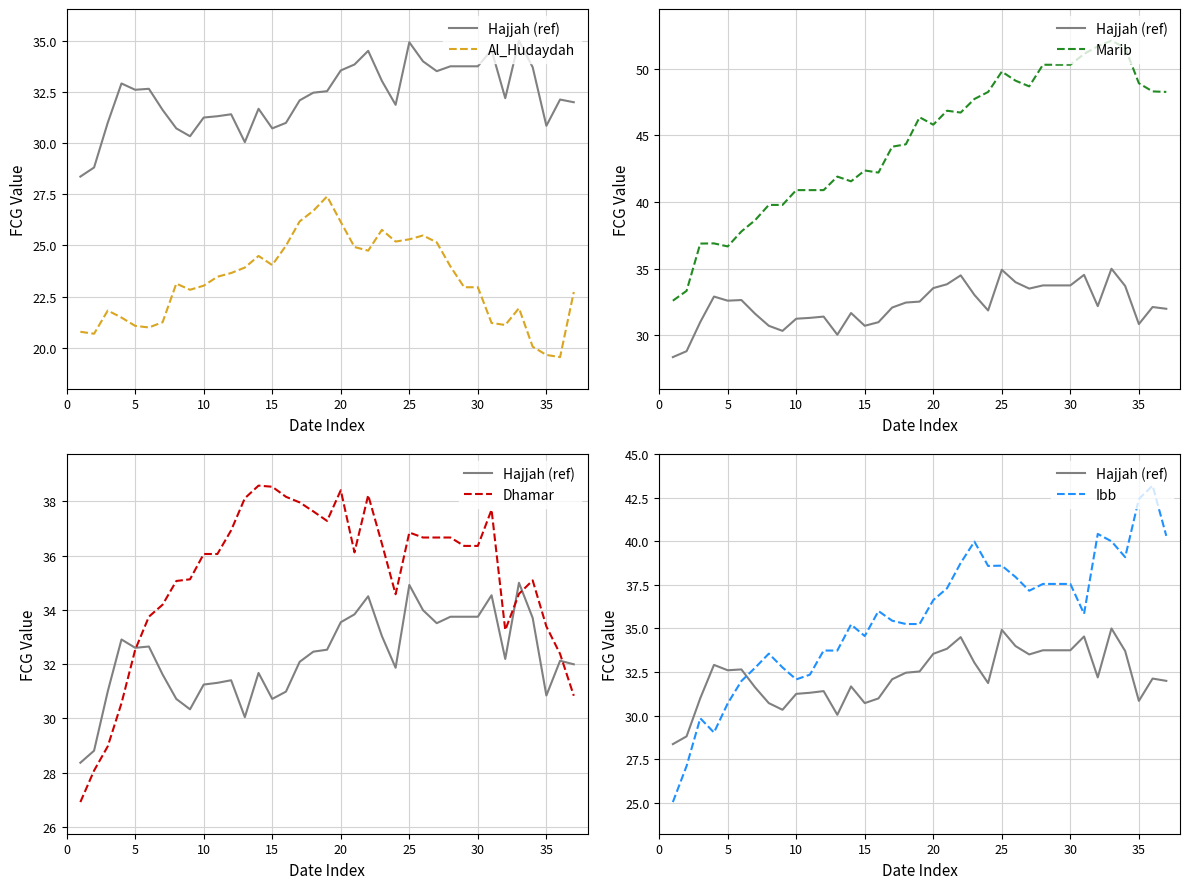

What is the minimum value for Marib?

32.6